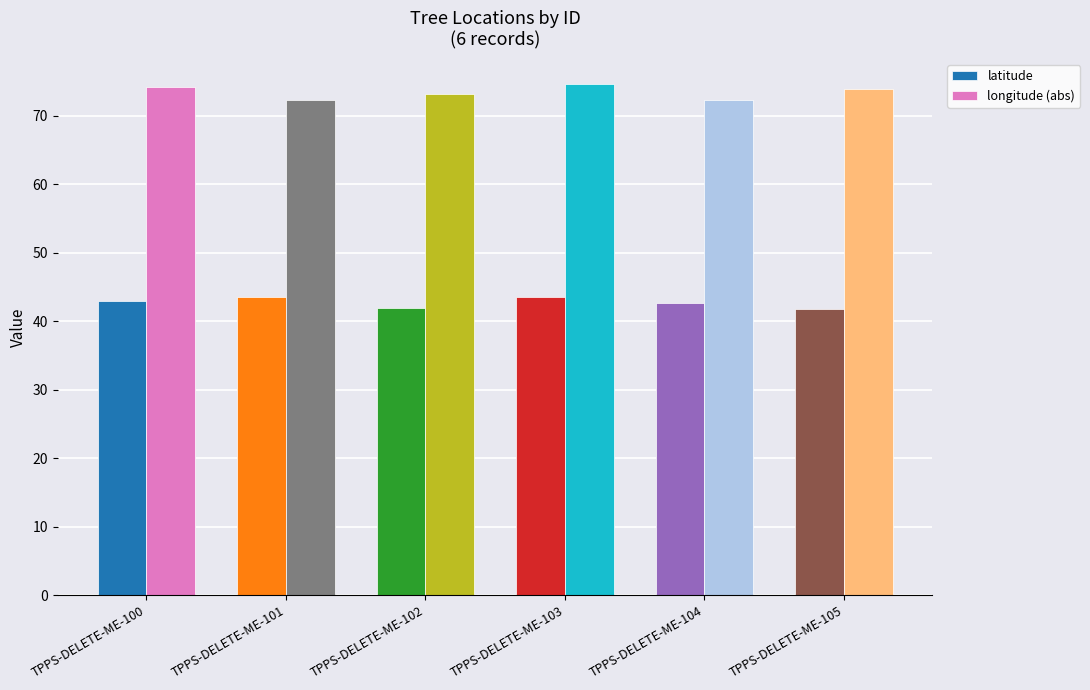

Is it true that longitude (abs) equals 117.6 at TPPS-DELETE-ME-105?

False